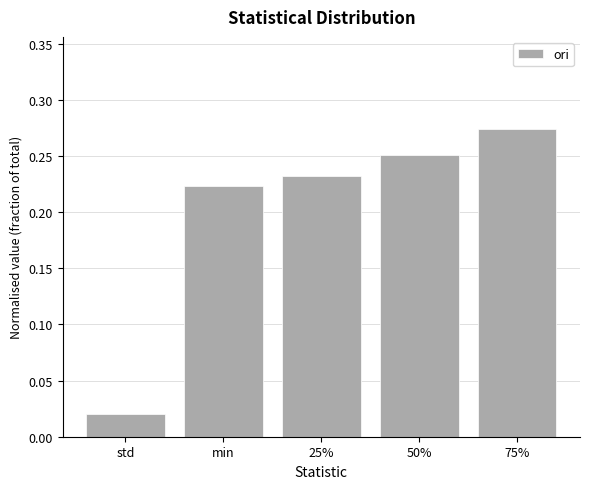

What is the label of the 1st bar from the right?

75%